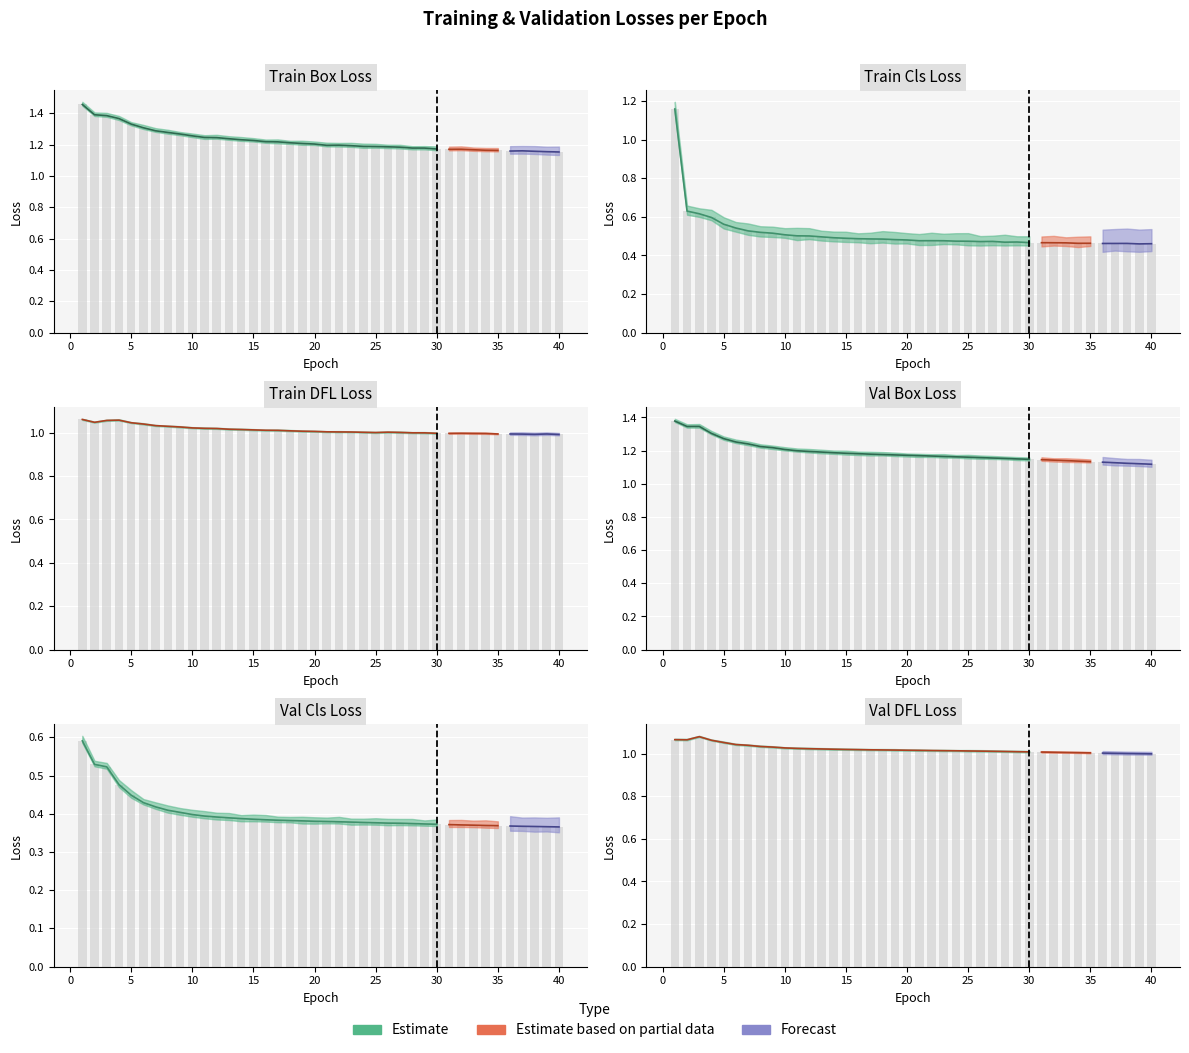

What is the difference between the second highest and second lowest values in the val/cls_loss series?

0.2